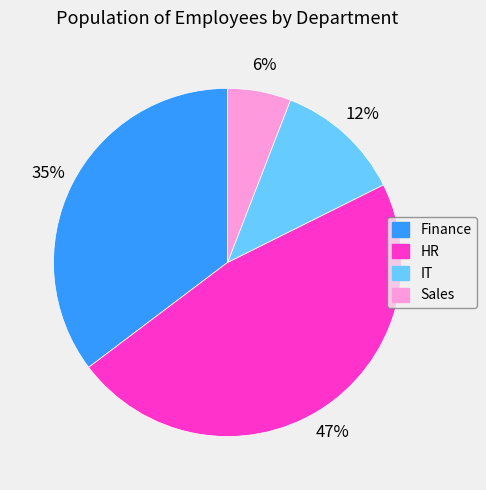

Do IT and Sales together represent more than half of the pie?

No